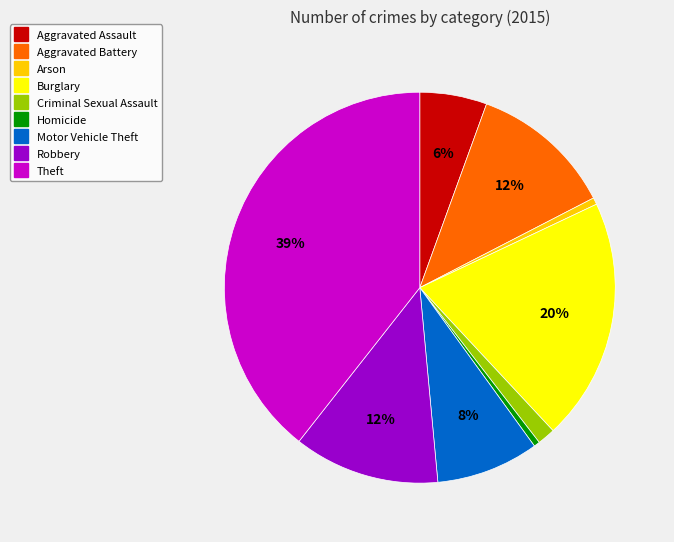

To the nearest percent, what portion does Motor Vehicle Theft represent?

8%